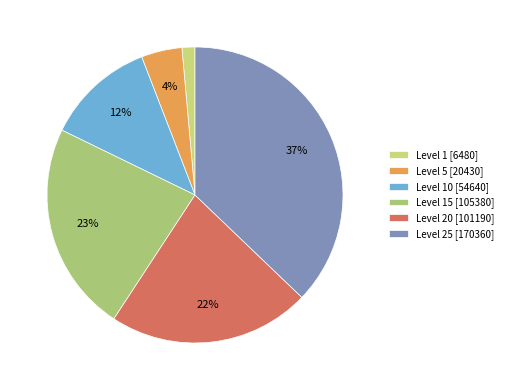

Count the number of slices in the pie.

6